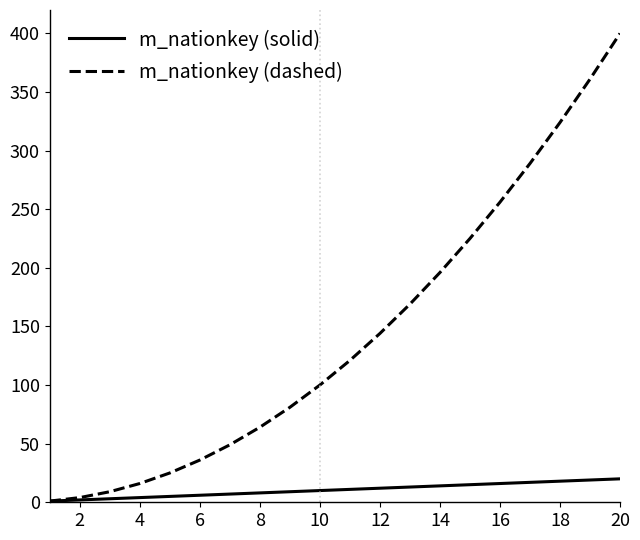

Which series has the largest total across all categories?

m_nationkey (dashed)